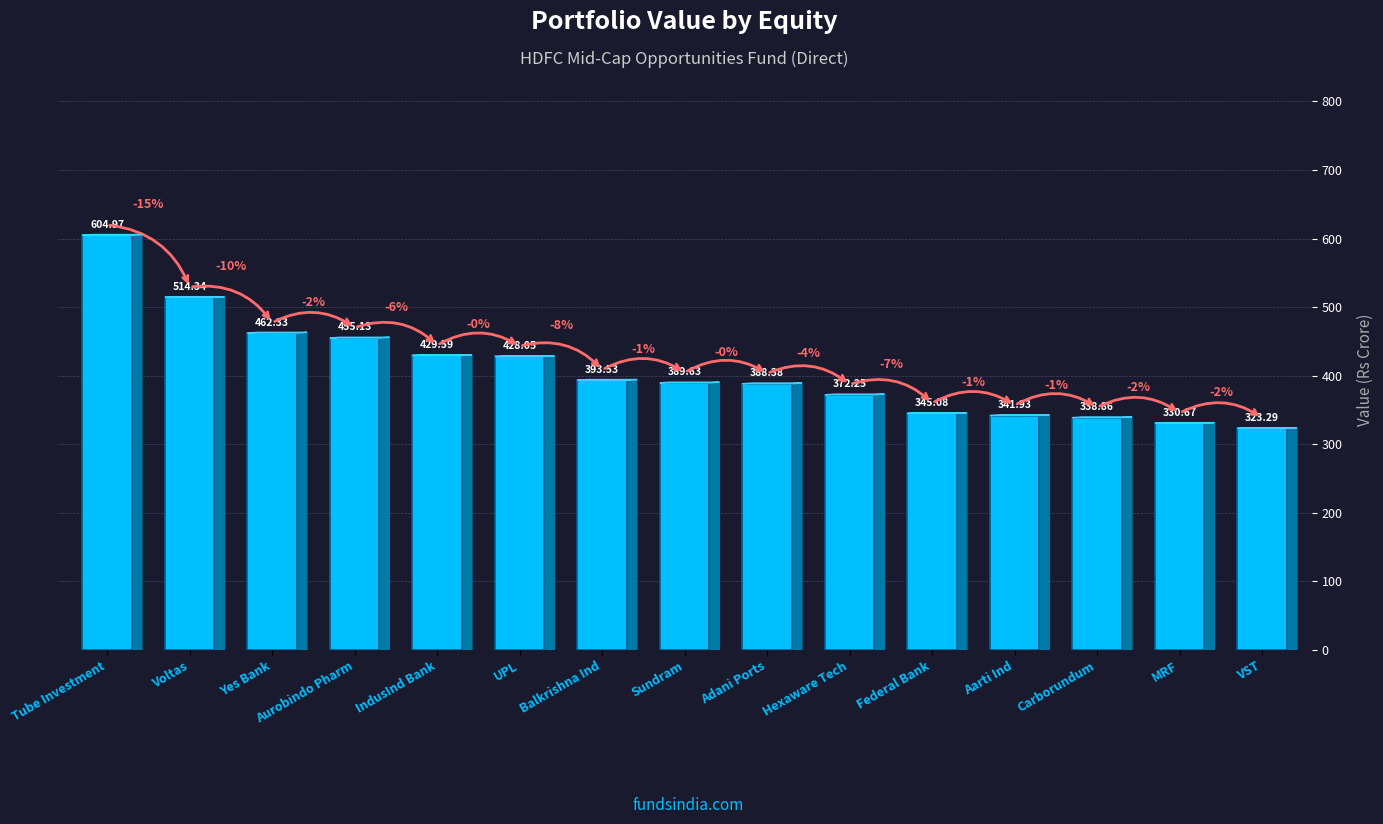

What is the difference between the second highest and second lowest values?

183.7